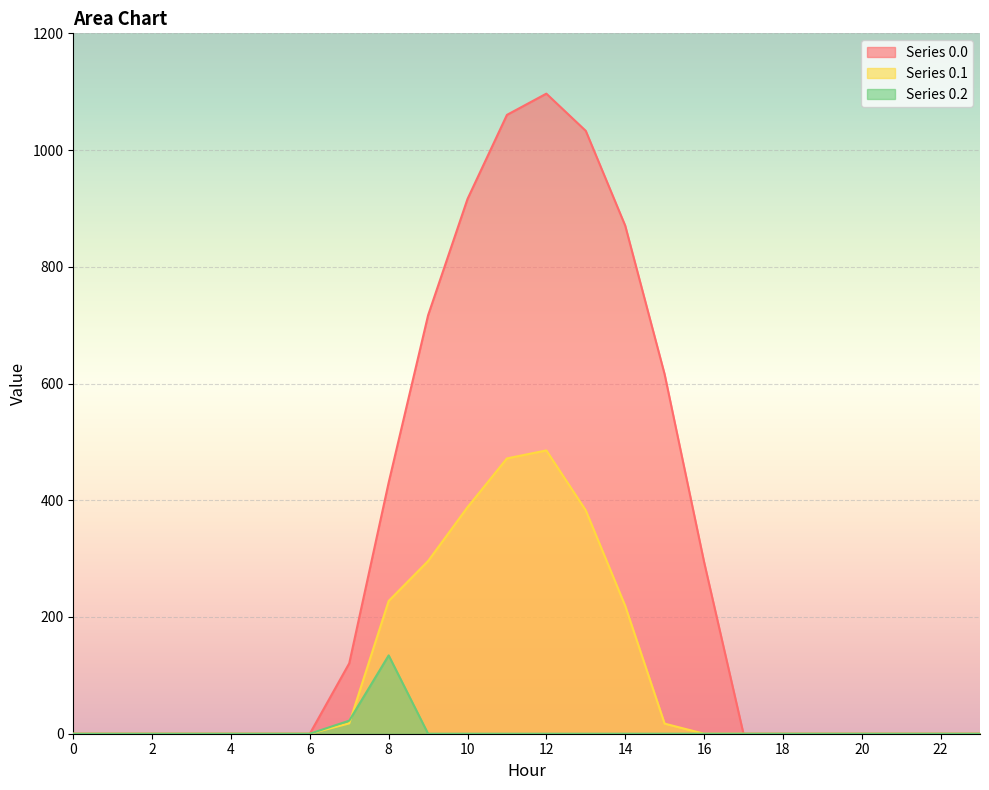

Where is the first local maximum for row_2?

8